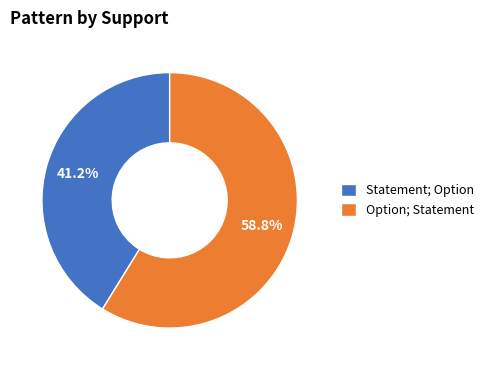

Is there a majority slice in this chart?

Yes